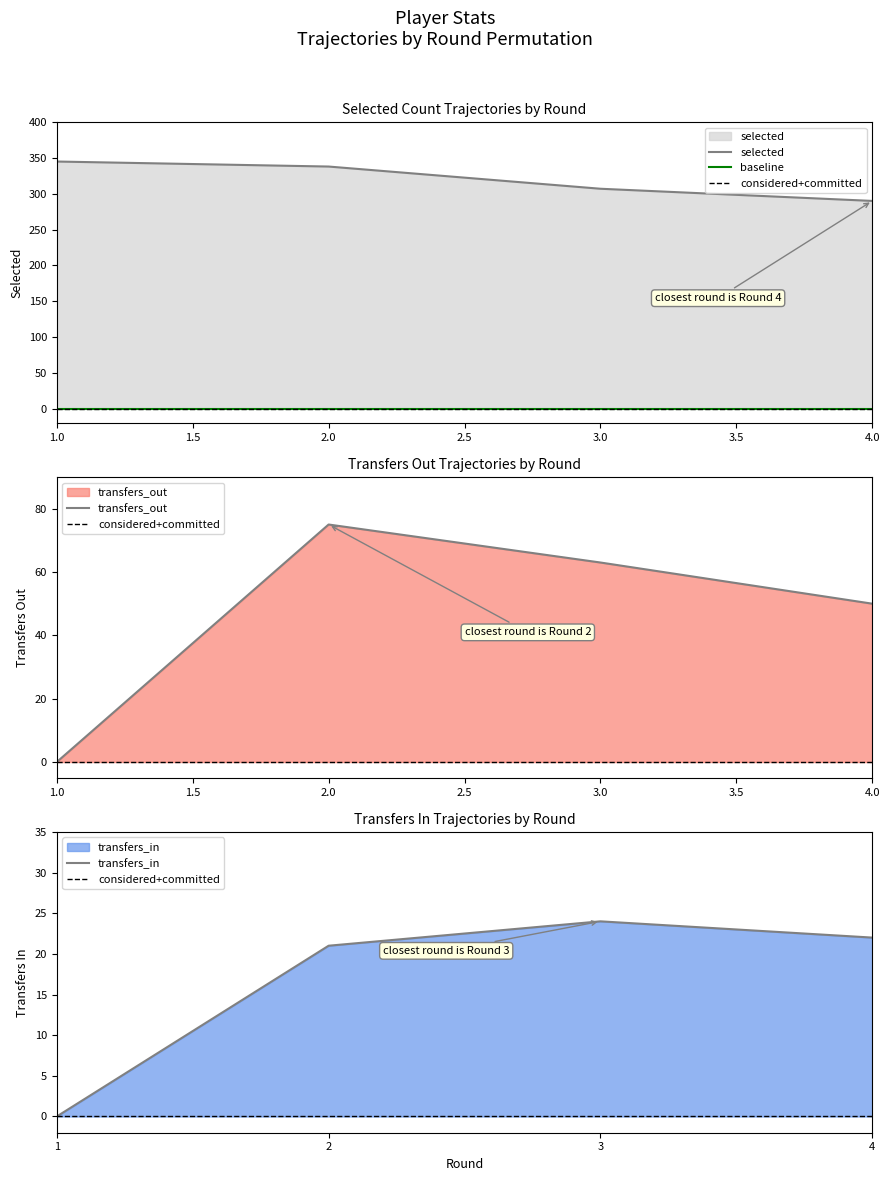

True or false: transfers_out and selected cross at least once.

False